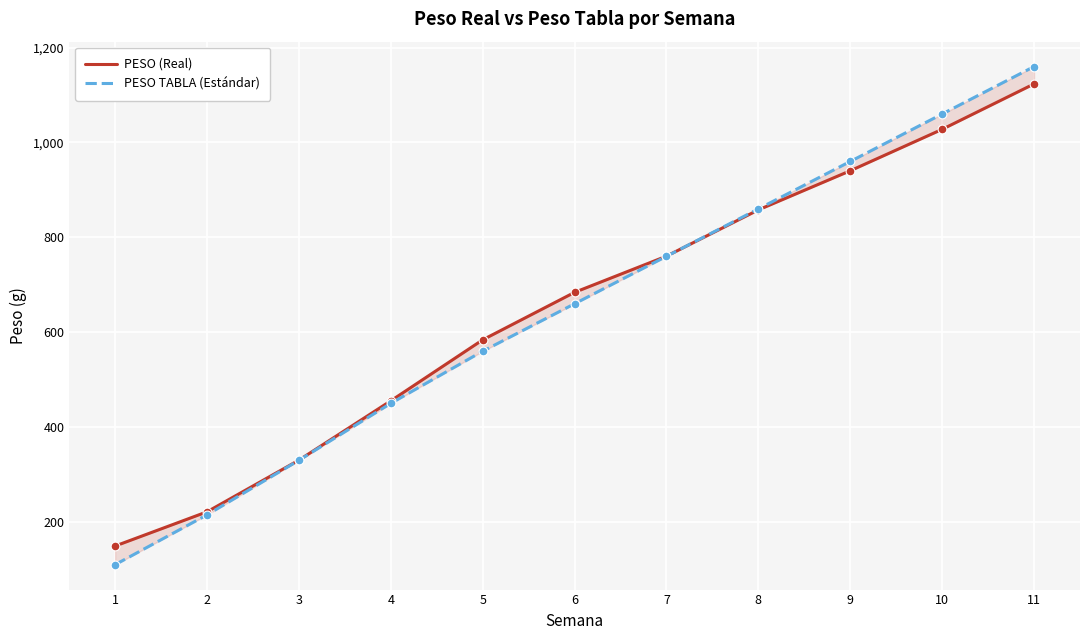

Which series contains the highest Y value?

PESO TABLA (Estándar)